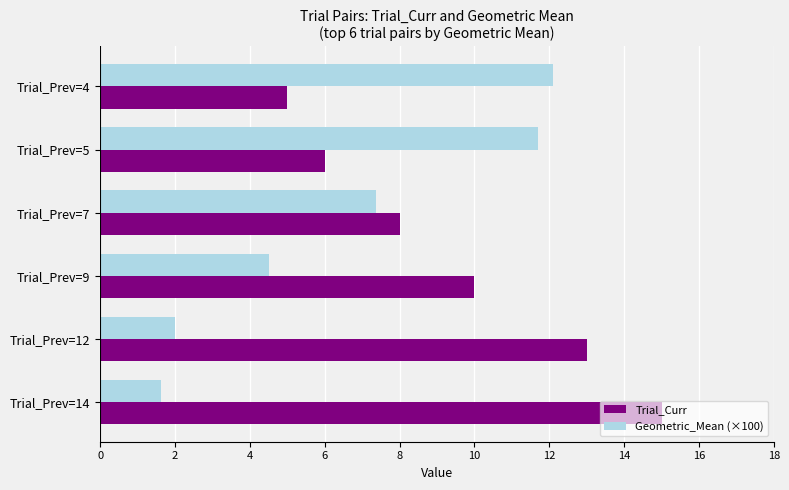

True or false: Geometric_Mean (×100) has a value of 12.1 at Trial_Prev=4.

True